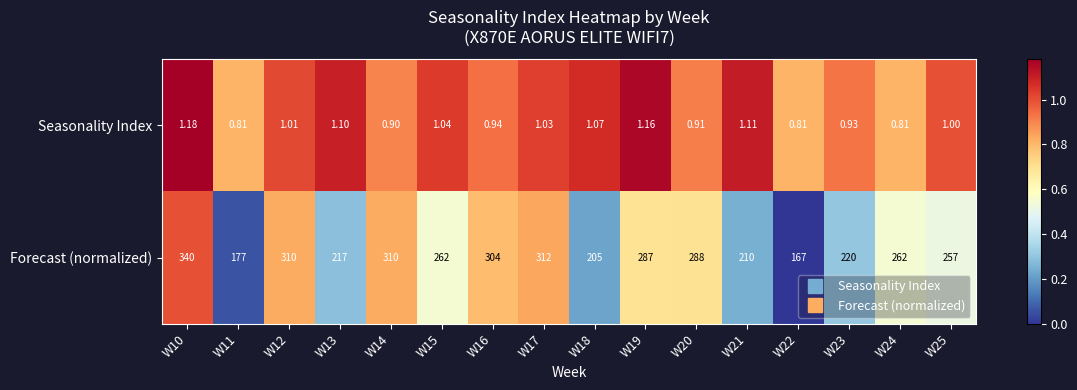

Rank the series at W16 from lowest to highest value.

Seasonality Index, Forecast (normalized)